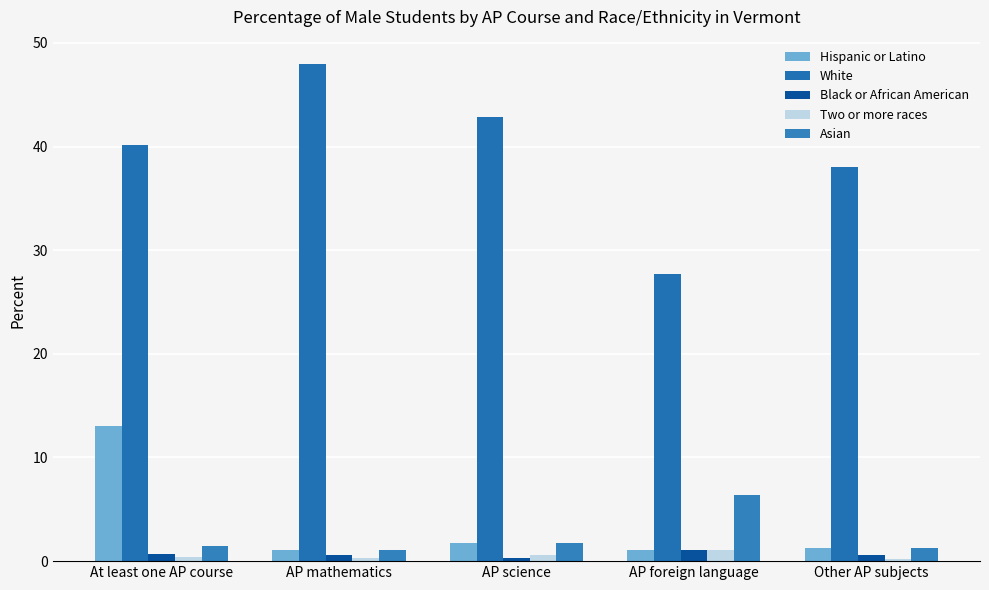

Reading left to right, list all the values displayed in this chart.

Hispanic or Latino: At least one AP course=13.0	AP mathematics=1.0	AP science=1.8	AP foreign language=1.1	Other AP subjects=1.3
White: At least one AP course=40.1	AP mathematics=47.9	AP science=42.9	AP foreign language=27.7	Other AP subjects=38.1
Black or African American: At least one AP course=0.7	AP mathematics=0.6	AP science=0.3	AP foreign language=1.1	Other AP subjects=0.6
Two or more races: At least one AP course=0.4	AP mathematics=0.3	AP science=0.6	AP foreign language=1.1	Other AP subjects=0.2
Asian: At least one AP course=1.4	AP mathematics=1.0	AP science=1.8	AP foreign language=6.4	Other AP subjects=1.3